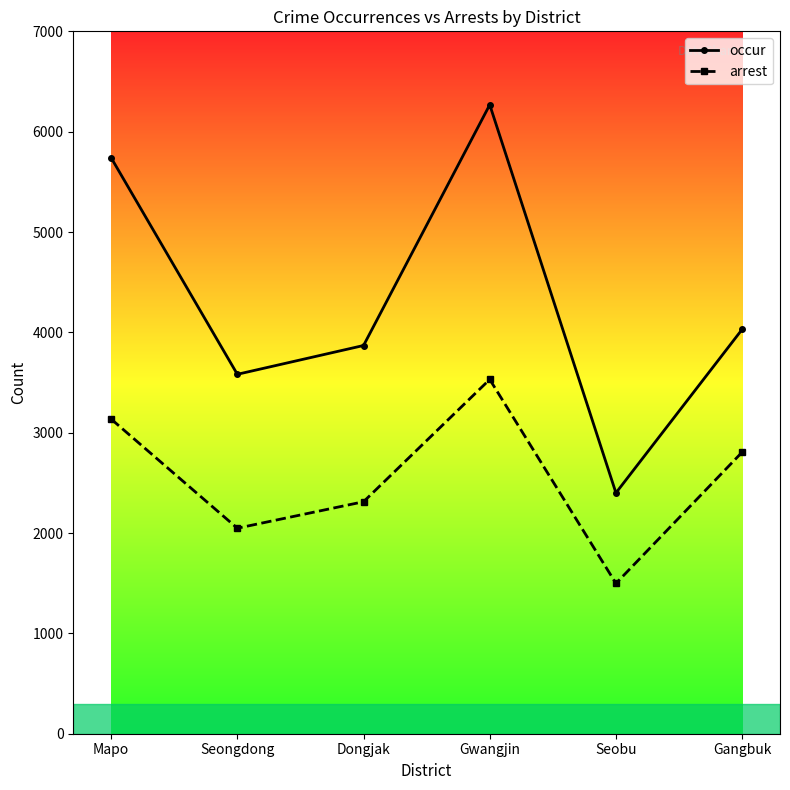

What is the label of the 6th point from the left?

Gangbuk